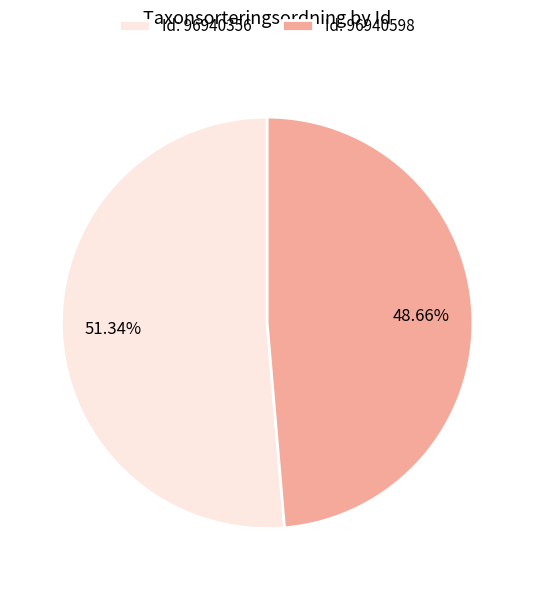

Which slice represents more than half of the pie?

Id: 96940356